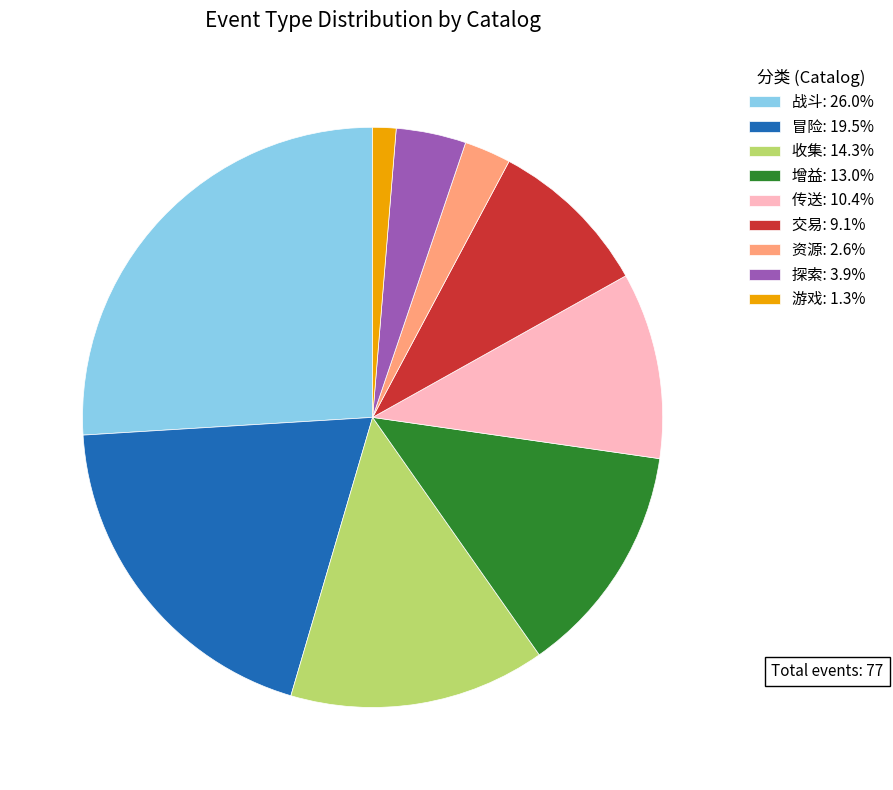

How many segments does this pie chart have?

9